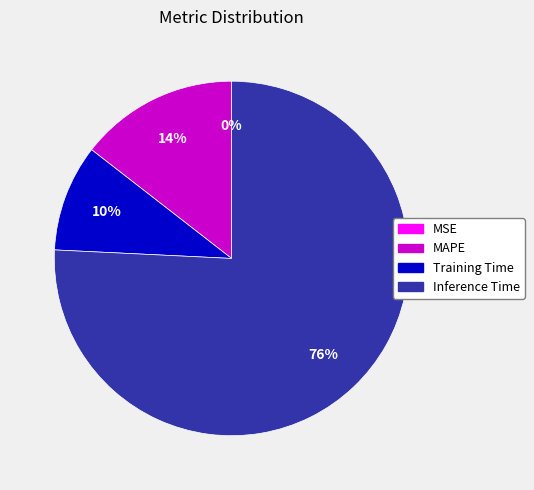

True or false: Inference Time accounts for 76% of the total.

True